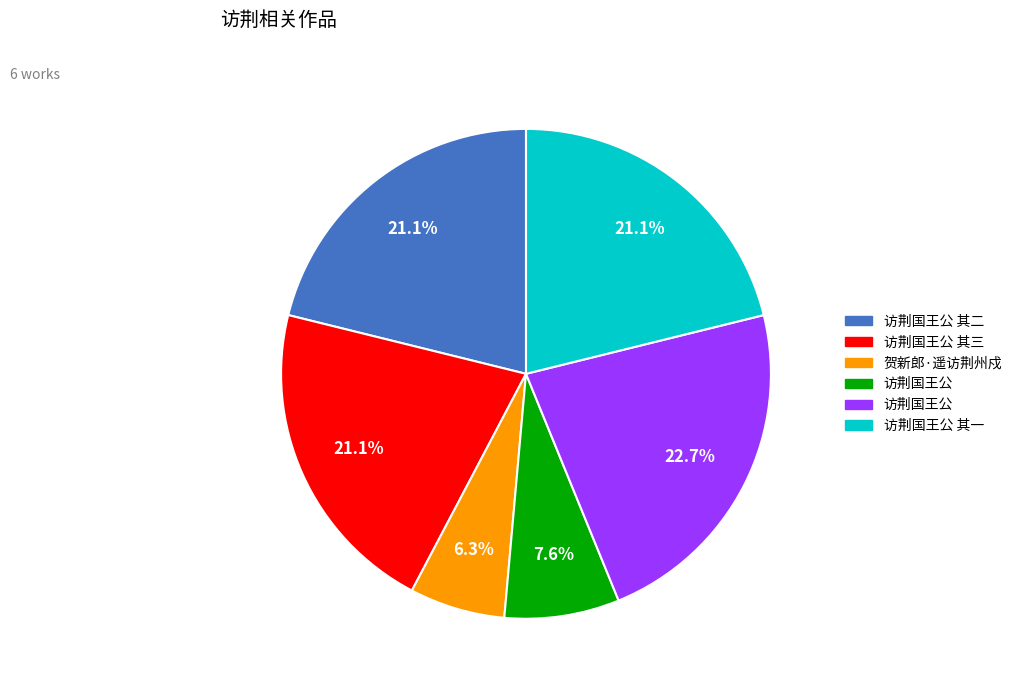

Is there a majority slice in this chart?

No